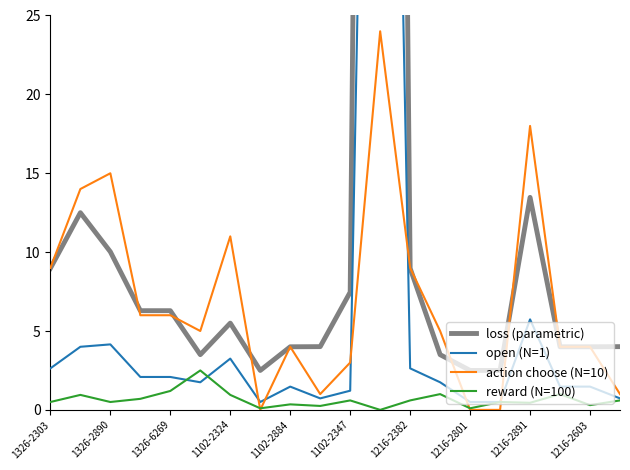

In reward (N=100), how many points are lower than both neighbors (excluding endpoints)?

7